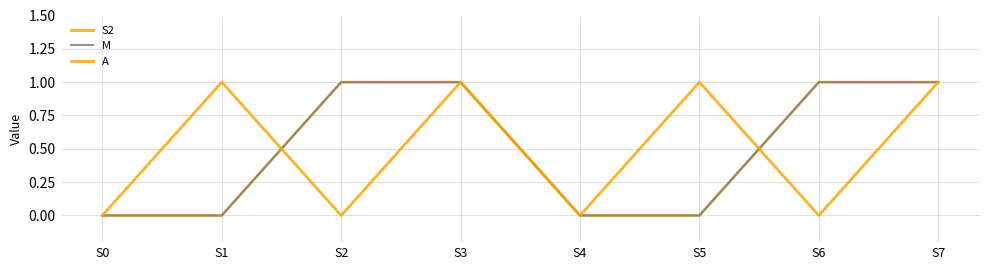

At how many categories does at least one series exceed 0?

6